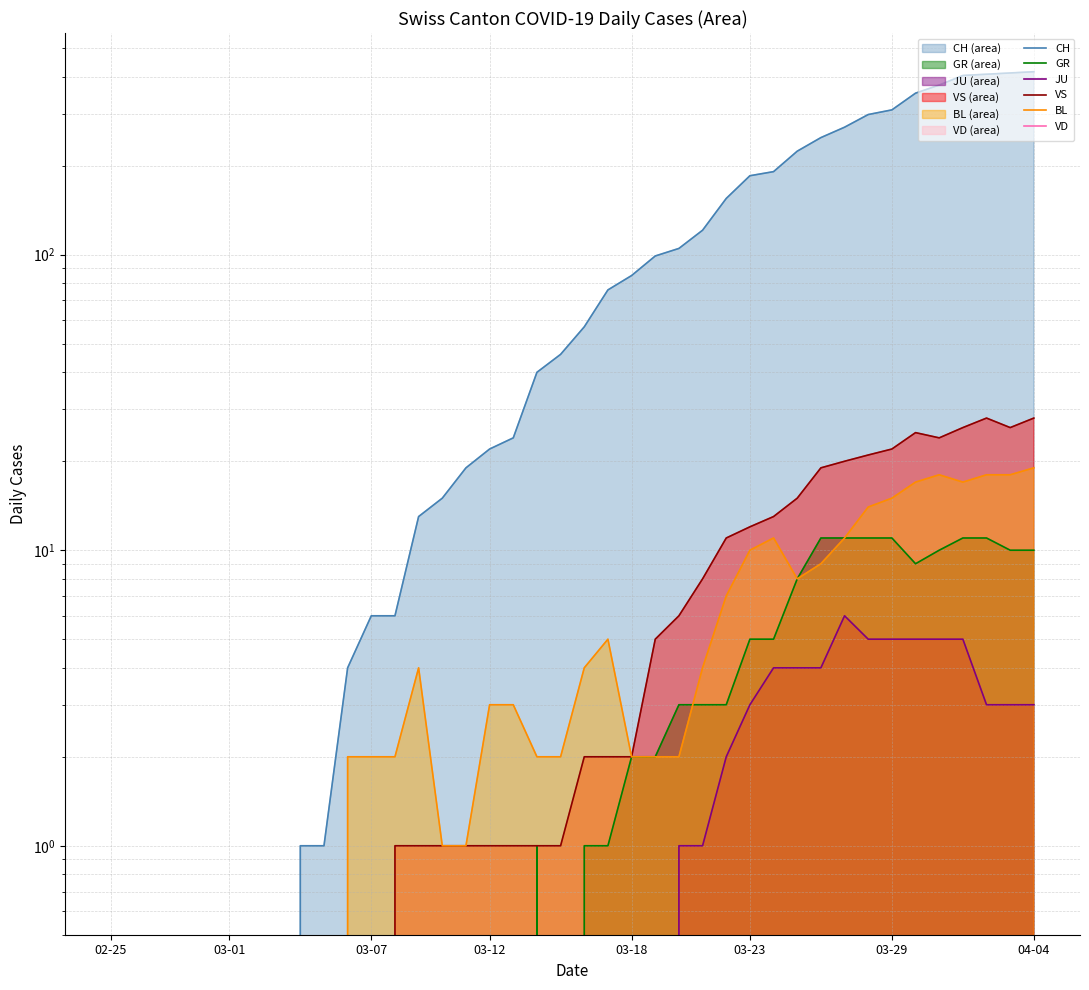

What is the spread (max minus min) of values at 38?

412